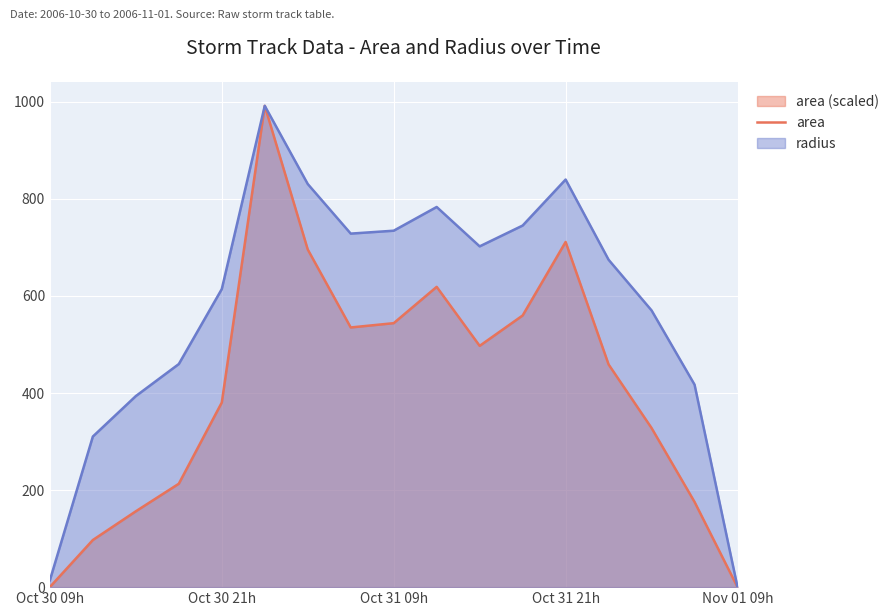

Rank the series at Oct 31 21h from lowest to highest value.

area, radius